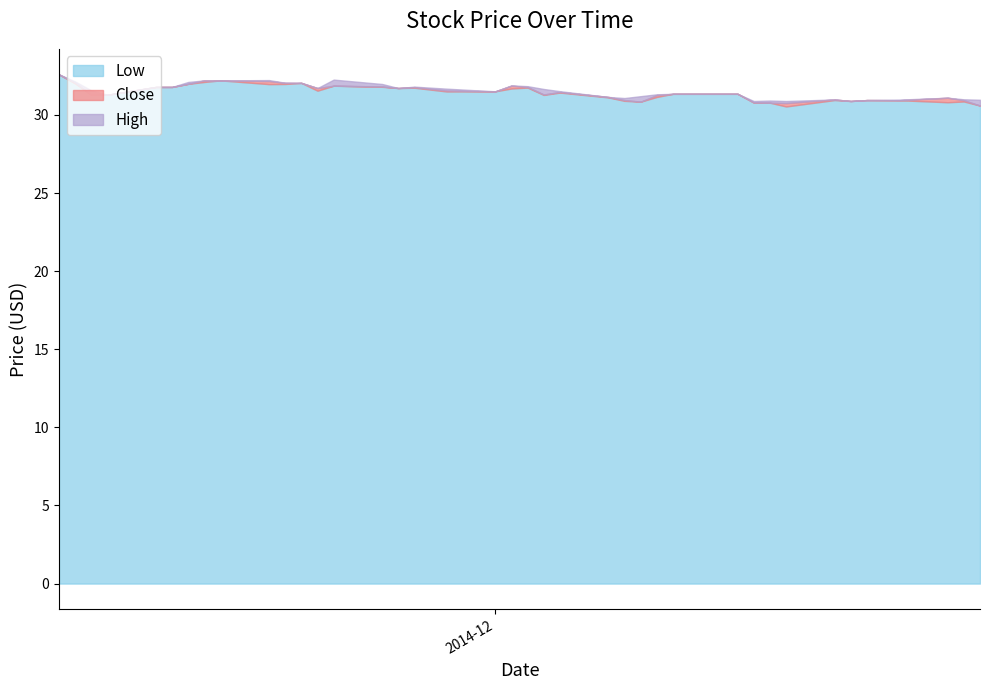

What is the difference between the highest and lowest values at 2014-12-31?

0.4